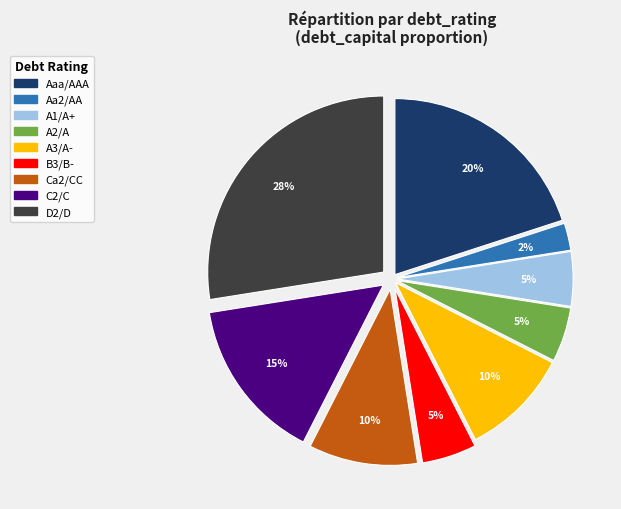

To the nearest percent, what is the average slice percentage?

11%